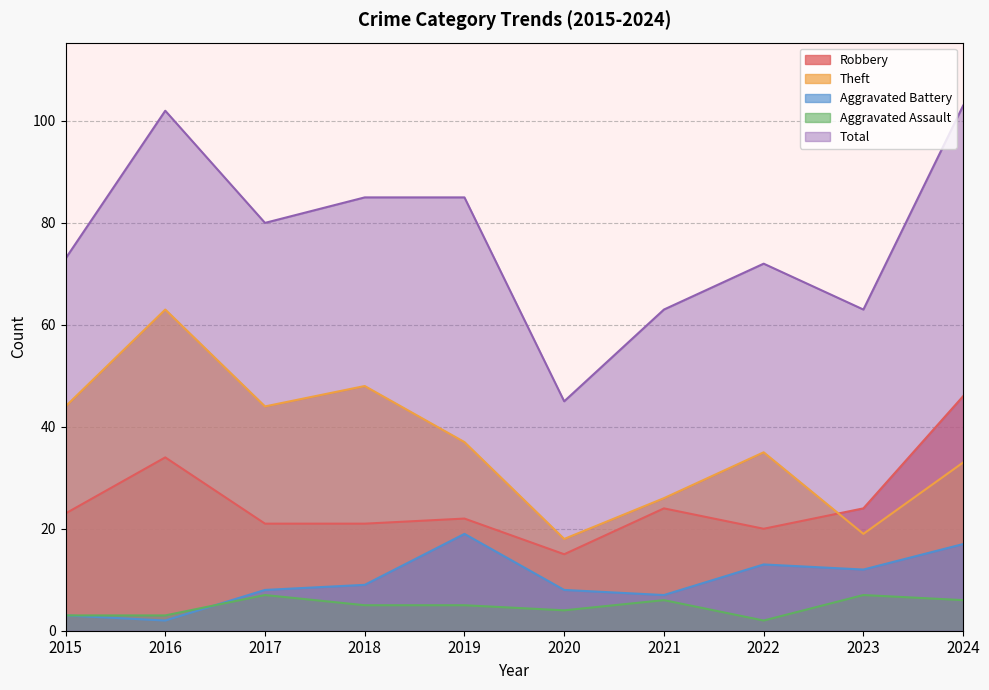

List the labels in order of Theft value, smallest first.

2020, 2023, 2021, 2024, 2022, 2019, 2015, 2017, 2018, 2016